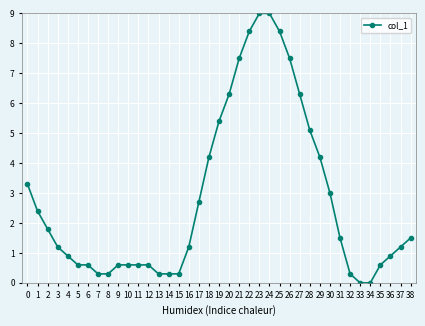

Count the number of categories in the chart.

39